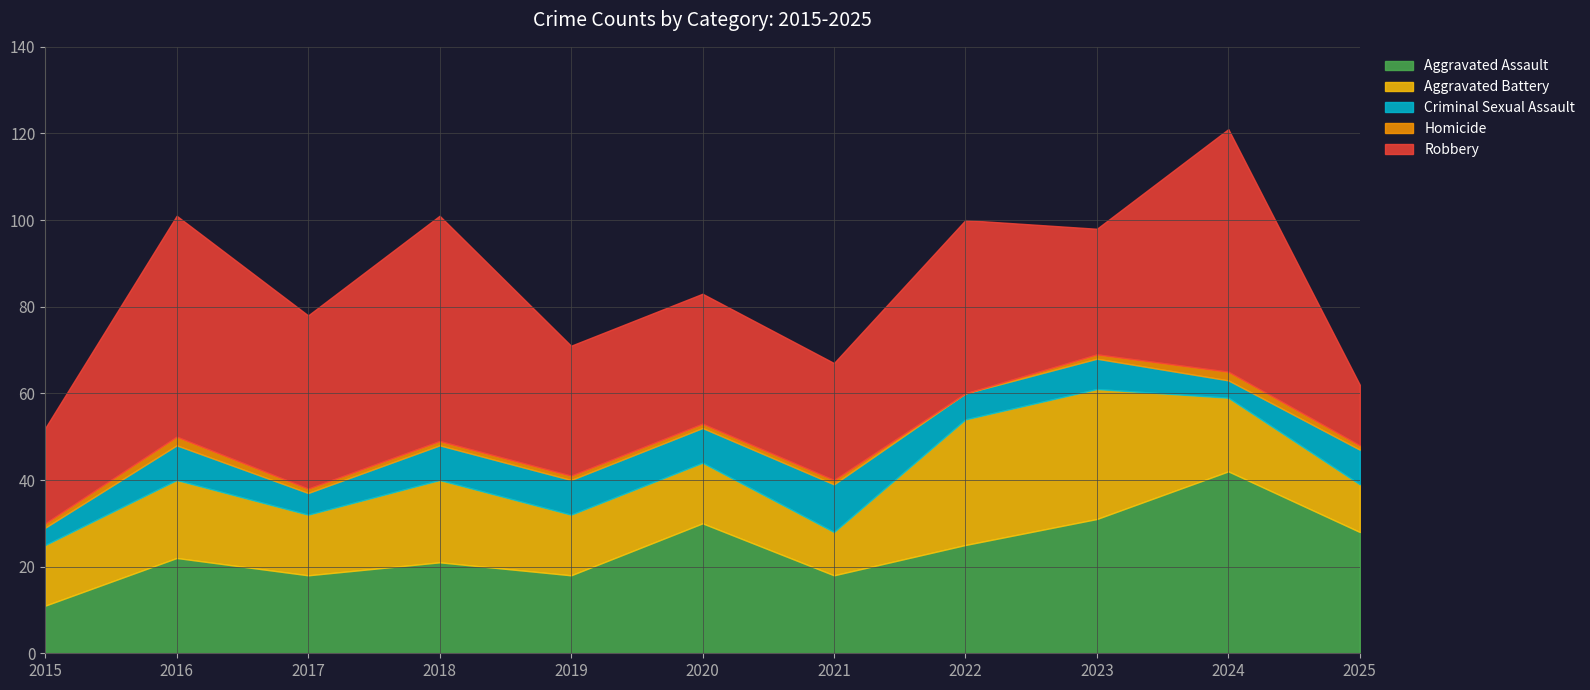

Between 2016 and 2024, which is larger?

2024